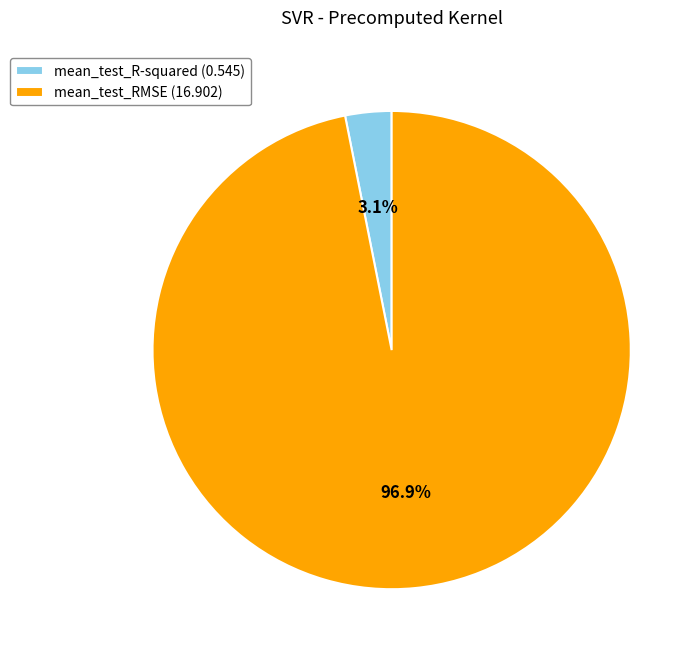

What is the smallest slice in the pie chart?

mean_test_R-squared